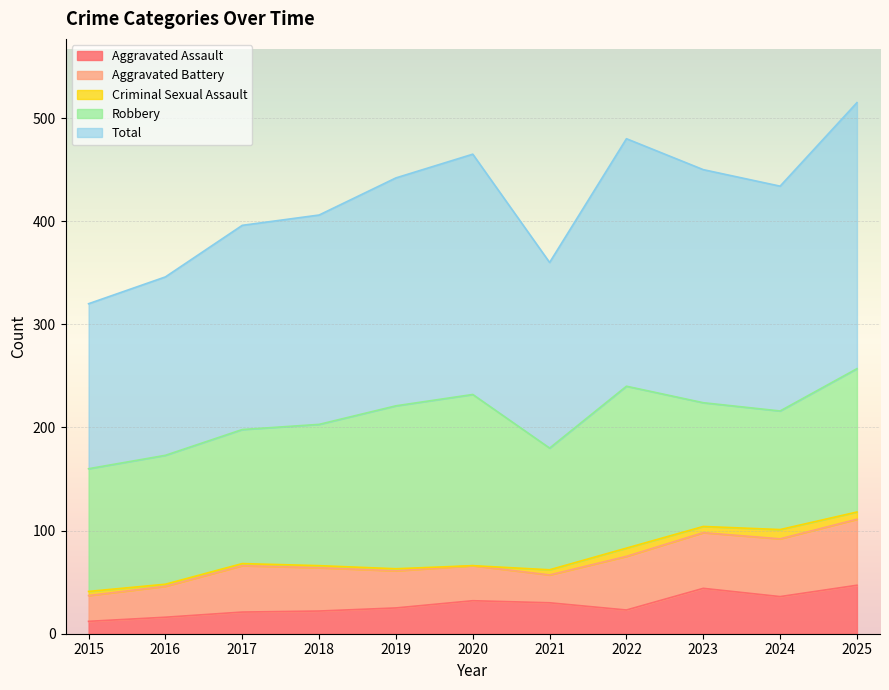

True or false: Aggravated Battery and Criminal Sexual Assault cross at least once.

False